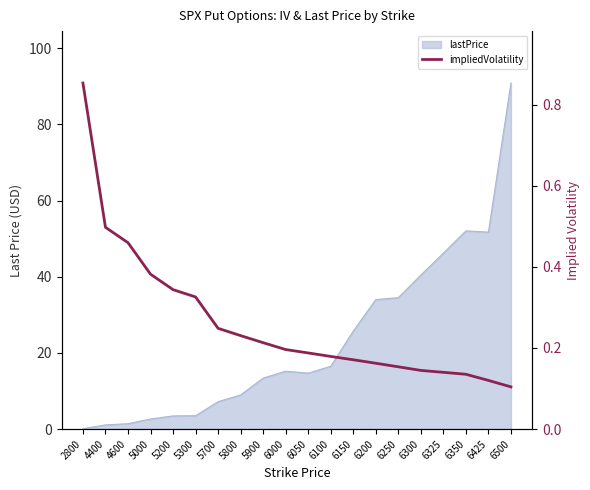

At which category does the chart reach its minimum across all series?

6500